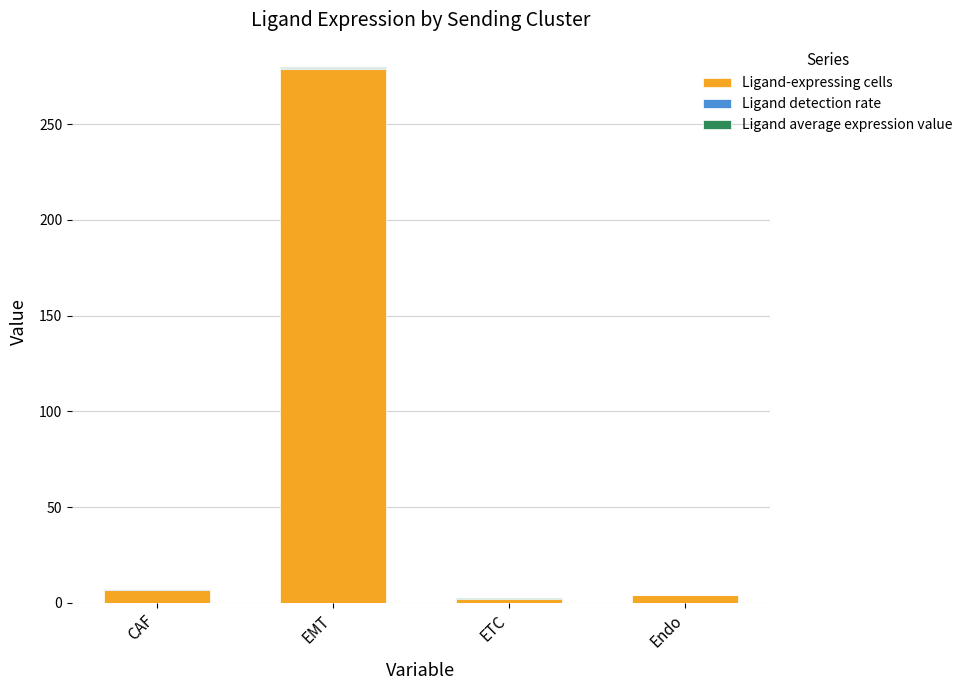

What is the sum of all Ligand-expressing cells values?

292.0